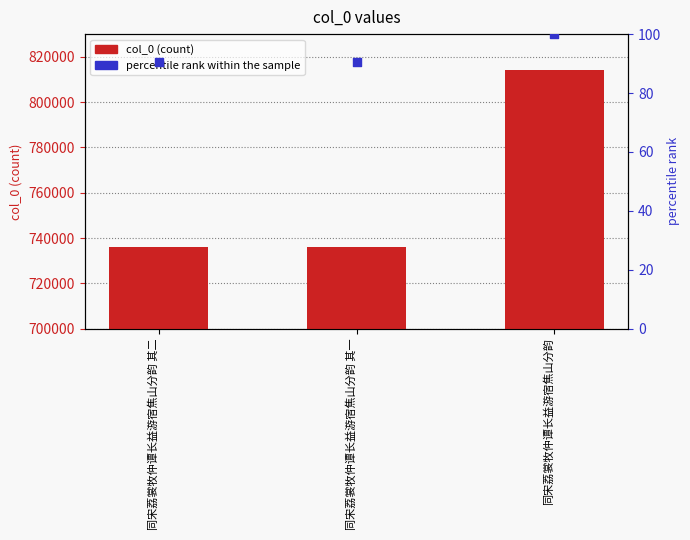

Is the value of col_0 at 同宋荔裳牧仲谭长益游宿焦山分韵 其二 greater than the value of percentile rank within the sample at 同宋荔裳牧仲谭长益游宿焦山分韵 其一?

Yes